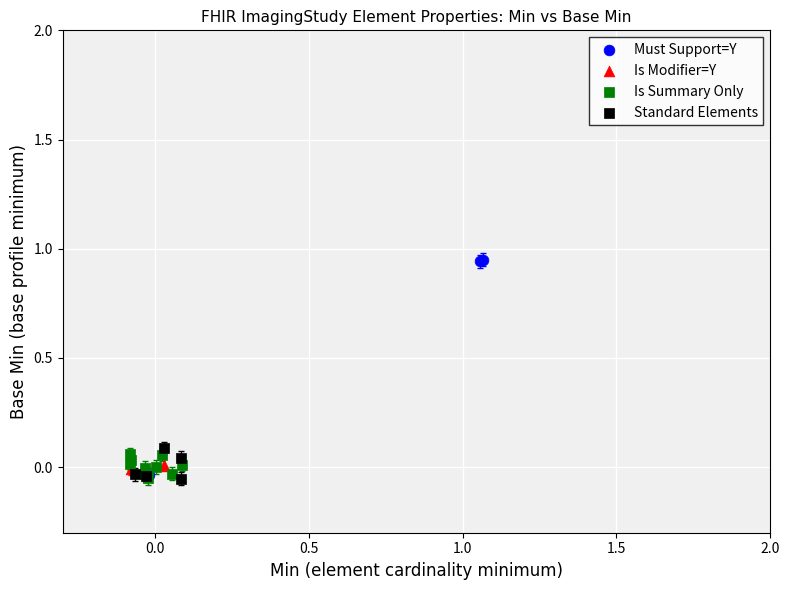

Which series has the largest Y range (max minus min)?

Must Support=Y